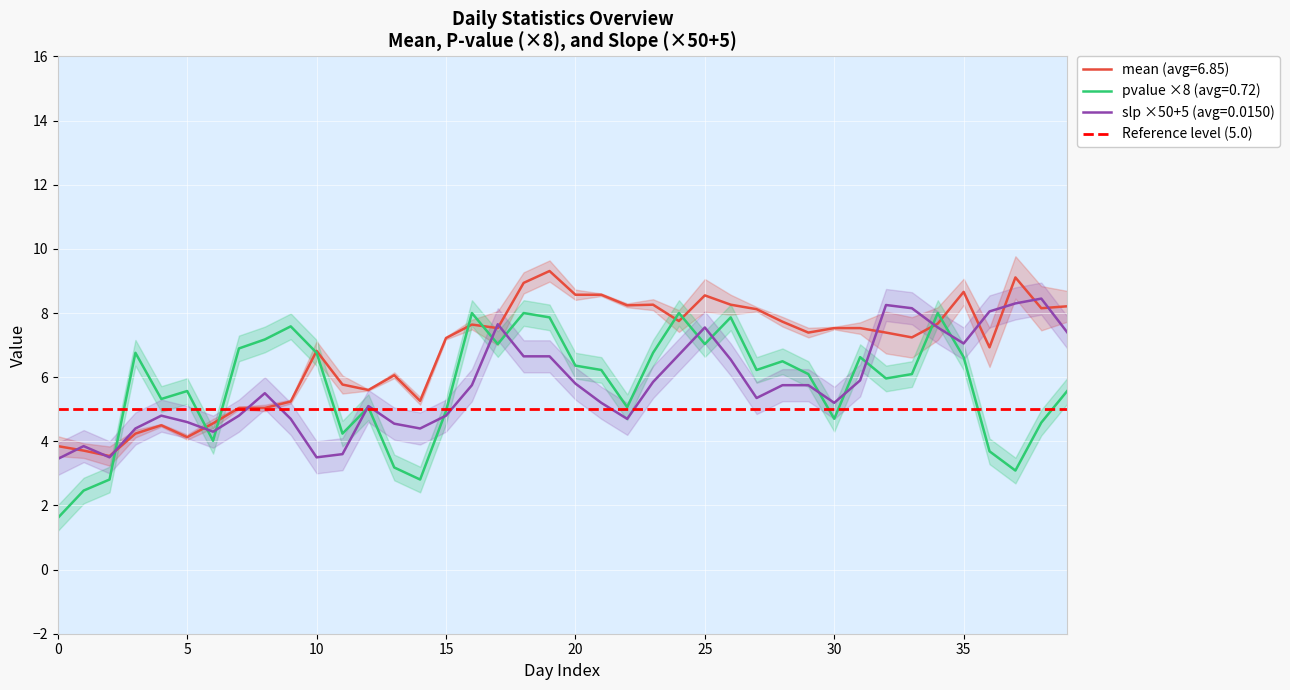

The pvalue series shows 1.8 at 3. True or false?

False